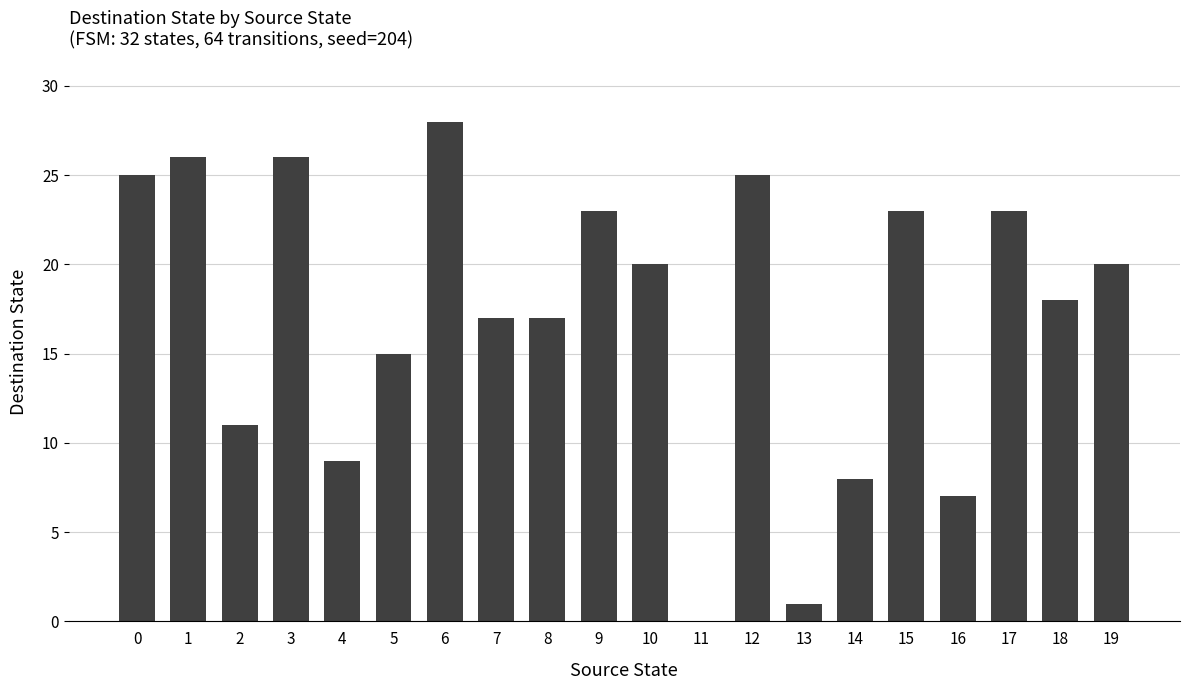

Reading left to right, transcribe all the data shown in this chart.

25	26	11	26	9	15	28	17	17	23	20	0	25	1	8	23	7	23	18	20